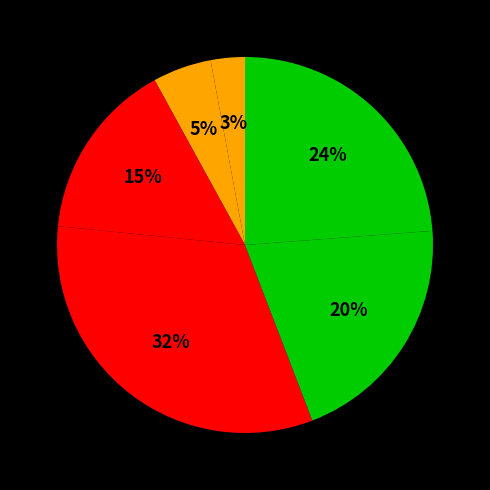

Is there any slice that represents more than half of the pie?

No